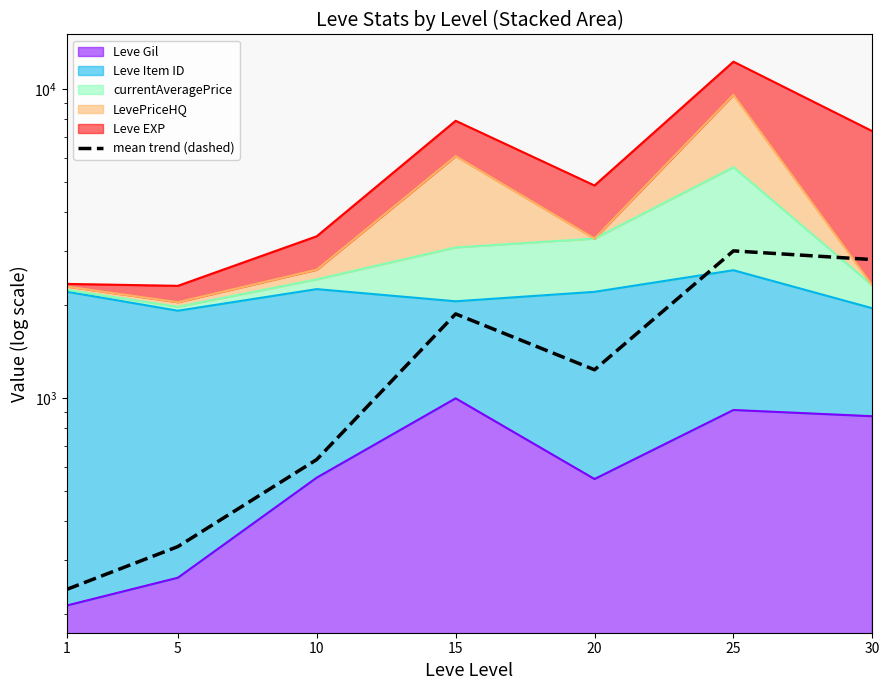

Reading left to right, list all the values displayed in this chart.

240.9	331.4	634.0	1875.9	1237.2	3000.0	2811.8